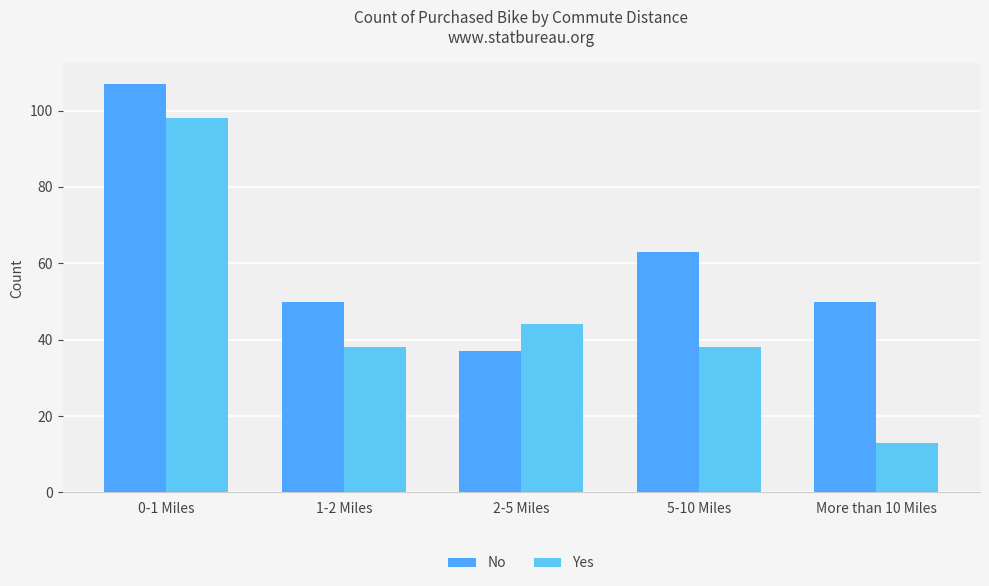

Does the chart contain stacked bars?

No